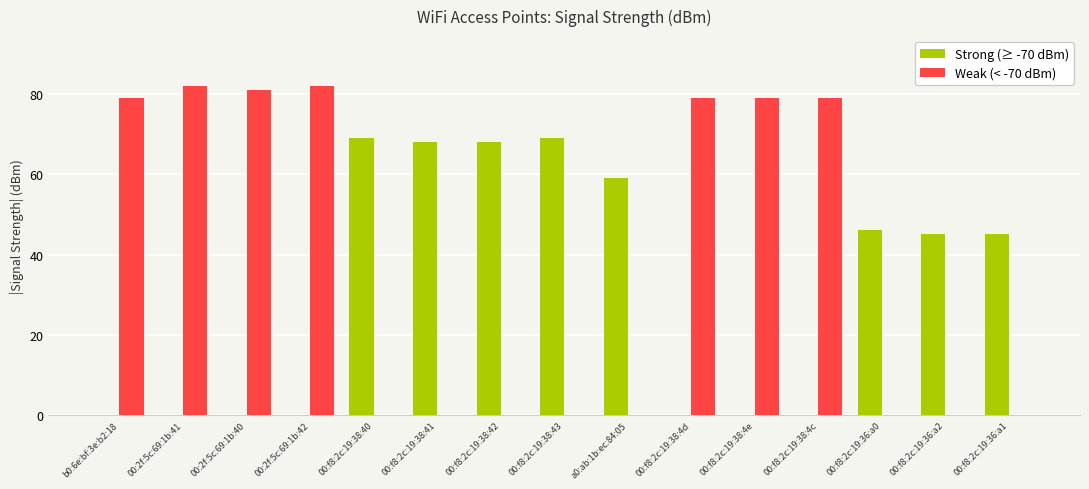

Is it true that Weak (< -70 dBm) equals 50 at 00:f8:2c:19:38:4c?

False